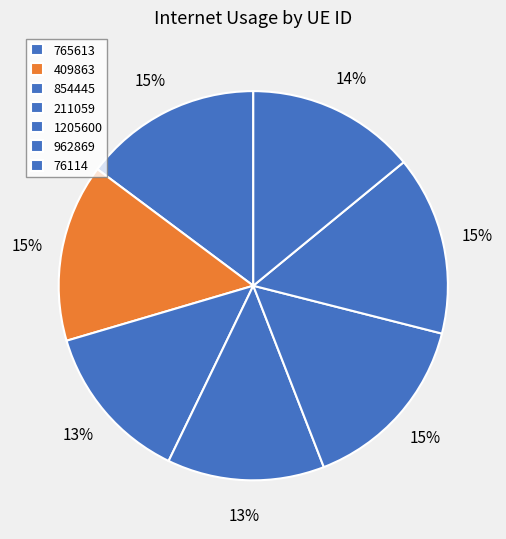

Does 211059 represent more than half of the total?

No